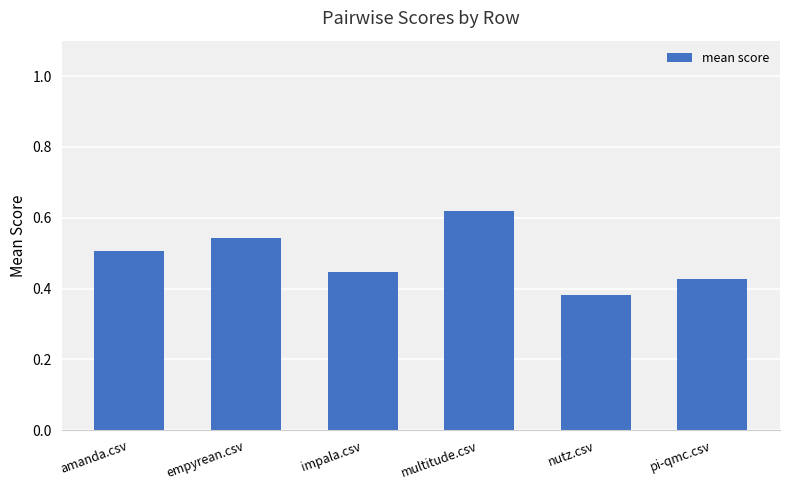

Rank the categories by value from lowest to highest.

nutz.csv, pi-qmc.csv, impala.csv, amanda.csv, empyrean.csv, multitude.csv